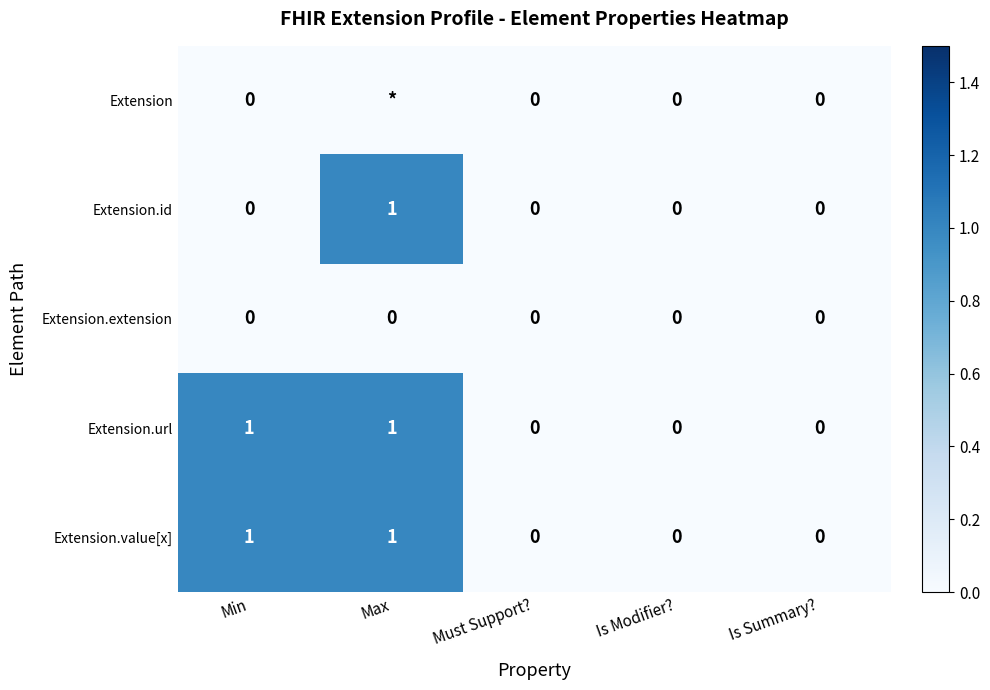

How many categories are shown in the chart?

5